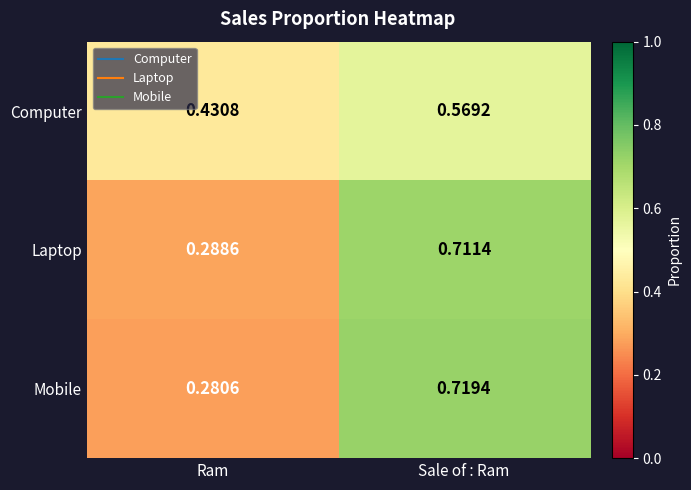

At which category does the chart reach its minimum across all series?

Ram